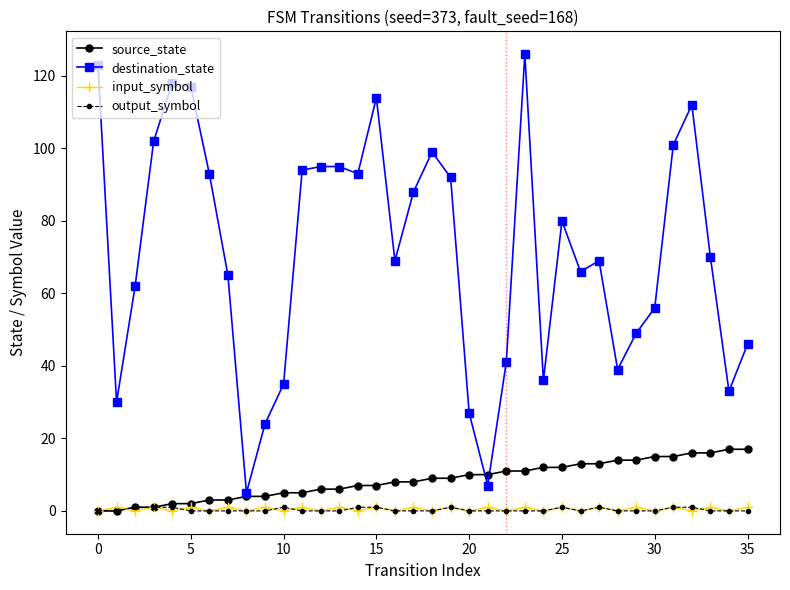

Reading right to left, transcribe all the data shown in this chart.

source_state: 17	17	16	16	15	15	14	14	13	13	12	12	11	11	10	10	9	9	8	8	7	7	6	6	5	5	4	4	3	3	2	2	1	1	0	0
destination_state: 46	33	70	112	101	56	49	39	69	66	80	36	126	41	7	27	92	99	88	69	114	93	95	95	94	35	24	5	65	93	117	118	102	62	30	123
input_symbol: 1	0	1	0	1	0	1	0	1	0	1	0	1	0	1	0	1	0	1	0	1	0	1	0	1	0	1	0	1	0	1	0	1	0	1	0
output_symbol: 0	0	0	1	1	0	0	0	1	0	1	0	0	0	0	0	1	0	0	0	1	1	0	0	0	1	0	0	0	0	0	1	1	1	0	0